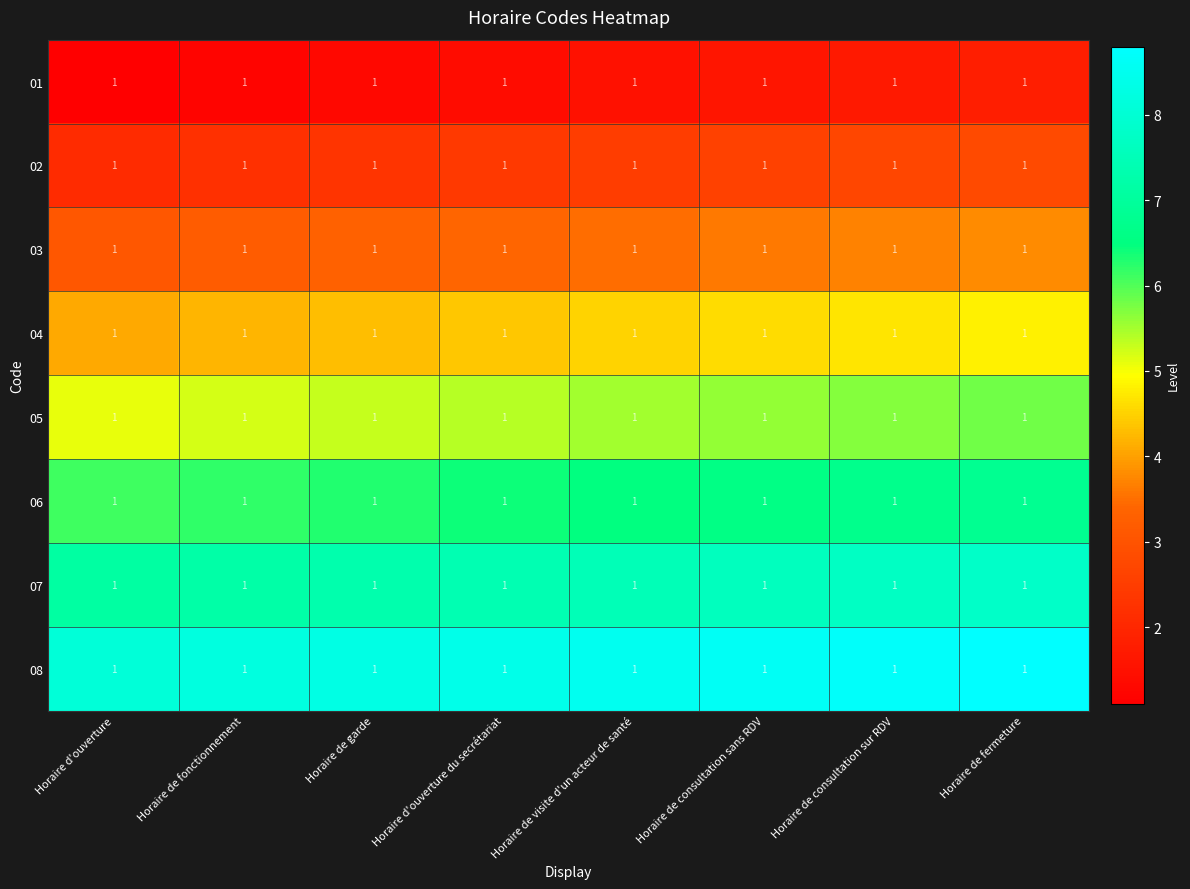

Is it true that 05 equals 5.4 at Horaire d'ouverture du secrétariat?

True